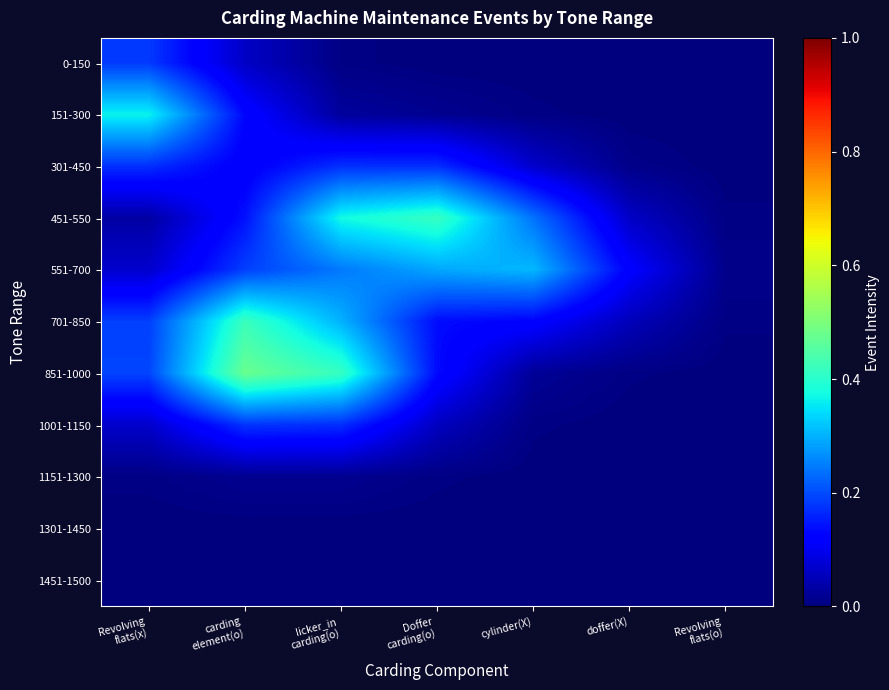

Reading left to right, extract all data points from this chart.

0-150: Revolving
flats(x)=0.2	carding
element(o)=0.1	licker_in
carding(o)=0.0	Doffer
carding(o)=0.0	cylinder(X)=0.0	doffer(X)=0.0	Revolving
flats(o)=0.0
151-300: Revolving
flats(x)=0.4	carding
element(o)=0.1	licker_in
carding(o)=0.0	Doffer
carding(o)=0.0	cylinder(X)=0.0	doffer(X)=0.0	Revolving
flats(o)=0.0
301-450: Revolving
flats(x)=0.2	carding
element(o)=0.1	licker_in
carding(o)=0.2	Doffer
carding(o)=0.2	cylinder(X)=0.1	doffer(X)=0.0	Revolving
flats(o)=0.0
451-550: Revolving
flats(x)=0.0	carding
element(o)=0.1	licker_in
carding(o)=0.4	Doffer
carding(o)=0.4	cylinder(X)=0.2	doffer(X)=0.1	Revolving
flats(o)=0.0
551-700: Revolving
flats(x)=0.1	carding
element(o)=0.2	licker_in
carding(o)=0.2	Doffer
carding(o)=0.3	cylinder(X)=0.3	doffer(X)=0.1	Revolving
flats(o)=0.0
701-850: Revolving
flats(x)=0.2	carding
element(o)=0.4	licker_in
carding(o)=0.3	Doffer
carding(o)=0.1	cylinder(X)=0.1	doffer(X)=0.1	Revolving
flats(o)=0.0
851-1000: Revolving
flats(x)=0.2	carding
element(o)=0.5	licker_in
carding(o)=0.4	Doffer
carding(o)=0.1	cylinder(X)=0.0	doffer(X)=0.0	Revolving
flats(o)=0.0
1001-1150: Revolving
flats(x)=0.1	carding
element(o)=0.2	licker_in
carding(o)=0.2	Doffer
carding(o)=0.1	cylinder(X)=0.0	doffer(X)=0.0	Revolving
flats(o)=0.0
1151-1300: Revolving
flats(x)=0.0	carding
element(o)=0.0	licker_in
carding(o)=0.0	Doffer
carding(o)=0.0	cylinder(X)=0.0	doffer(X)=0.0	Revolving
flats(o)=0.0
1301-1450: Revolving
flats(x)=0.0	carding
element(o)=0.0	licker_in
carding(o)=0.0	Doffer
carding(o)=0.0	cylinder(X)=0.0	doffer(X)=0.0	Revolving
flats(o)=0.0
1451-1500: Revolving
flats(x)=0.0	carding
element(o)=0.0	licker_in
carding(o)=0.0	Doffer
carding(o)=0.0	cylinder(X)=0.0	doffer(X)=0.0	Revolving
flats(o)=0.0